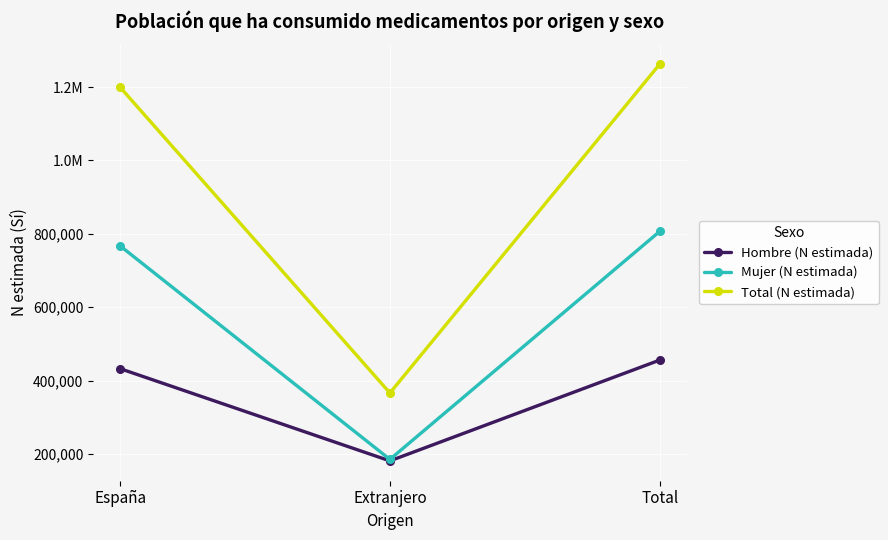

What is the value of the Mujer (N estimada) point at the 1st from the left?

767132